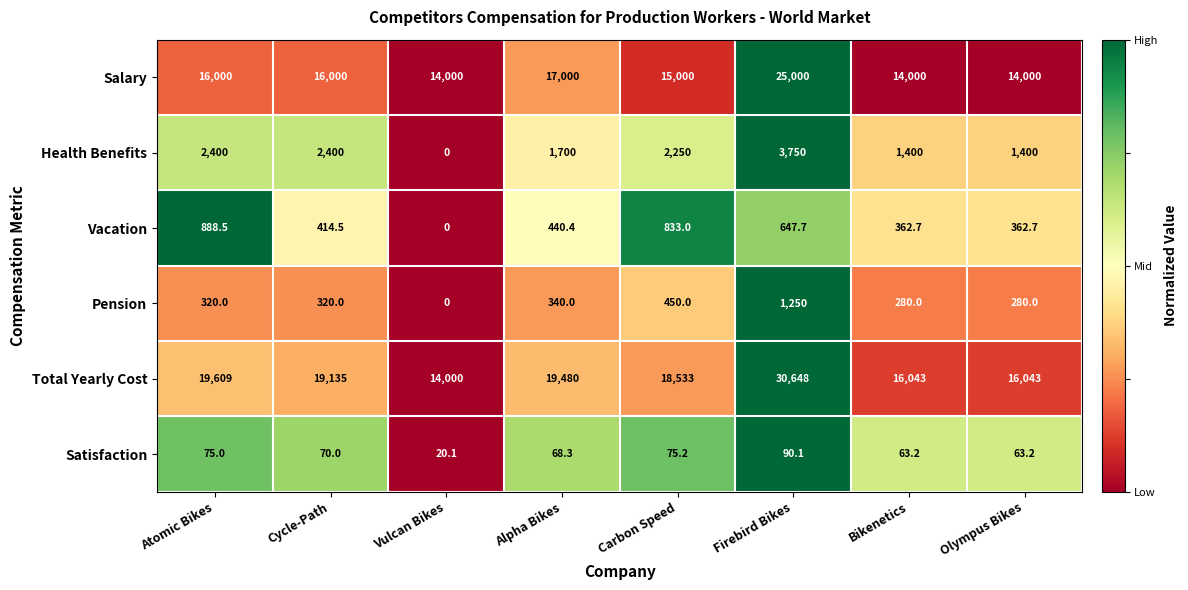

Rank the series by their maximum value, from lowest to highest.

Satisfaction, Vacation, Pension, Health Benefits, Salary, Total Yearly Cost